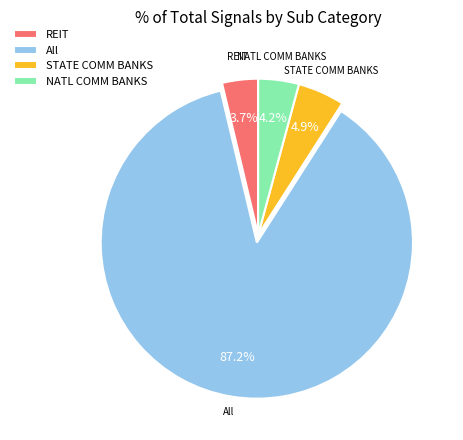

Is there any slice that represents more than half of the pie?

Yes